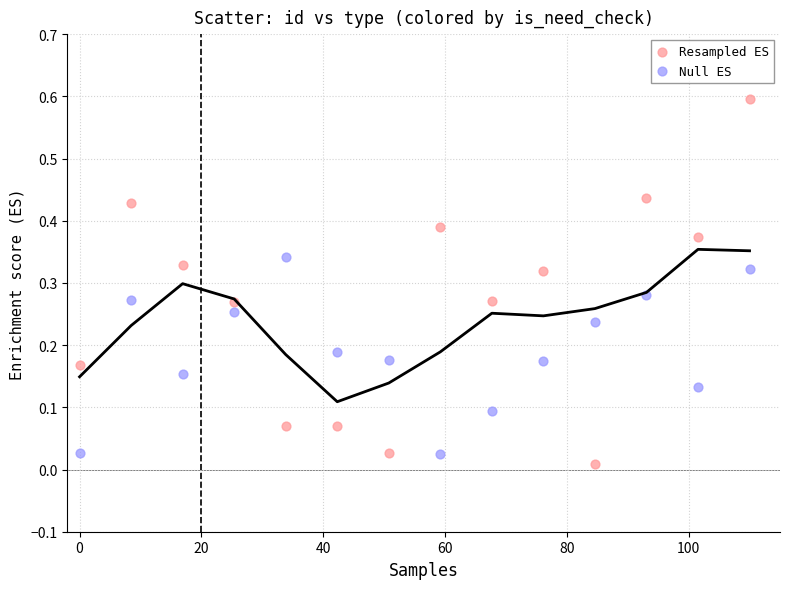

Across all data points, what is the range of Y values (max minus min)?

0.6